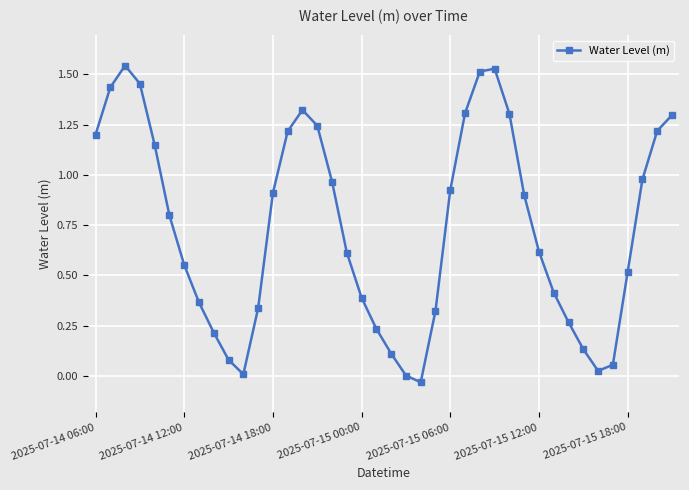

What is the sum of all values?

29.4